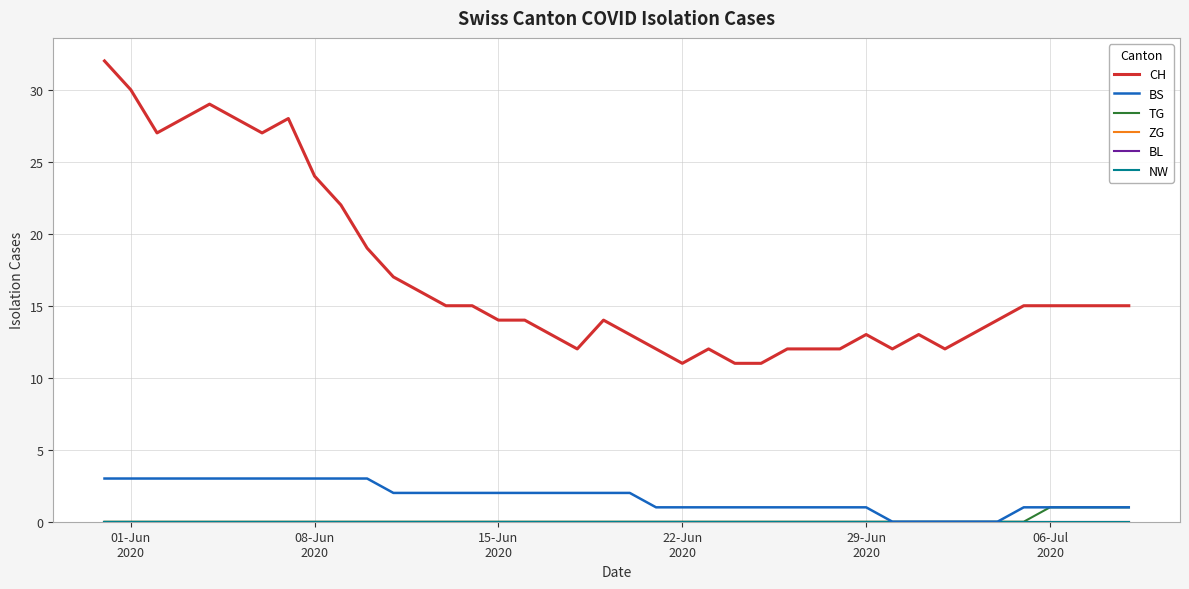

True or false: BS and TG cross at least once.

False